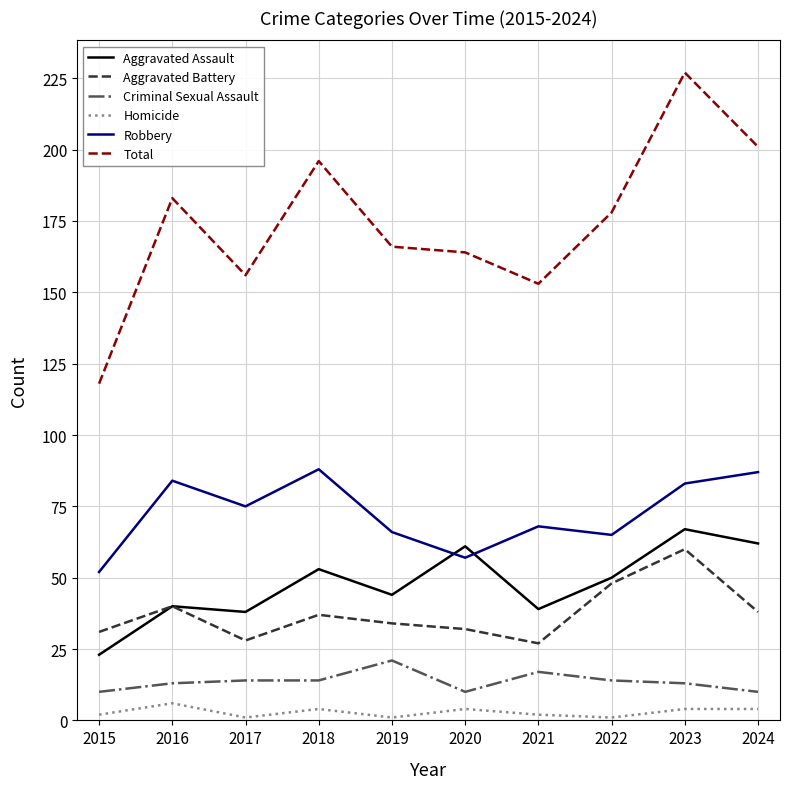

Is this an area chart (filled region under the line)?

No